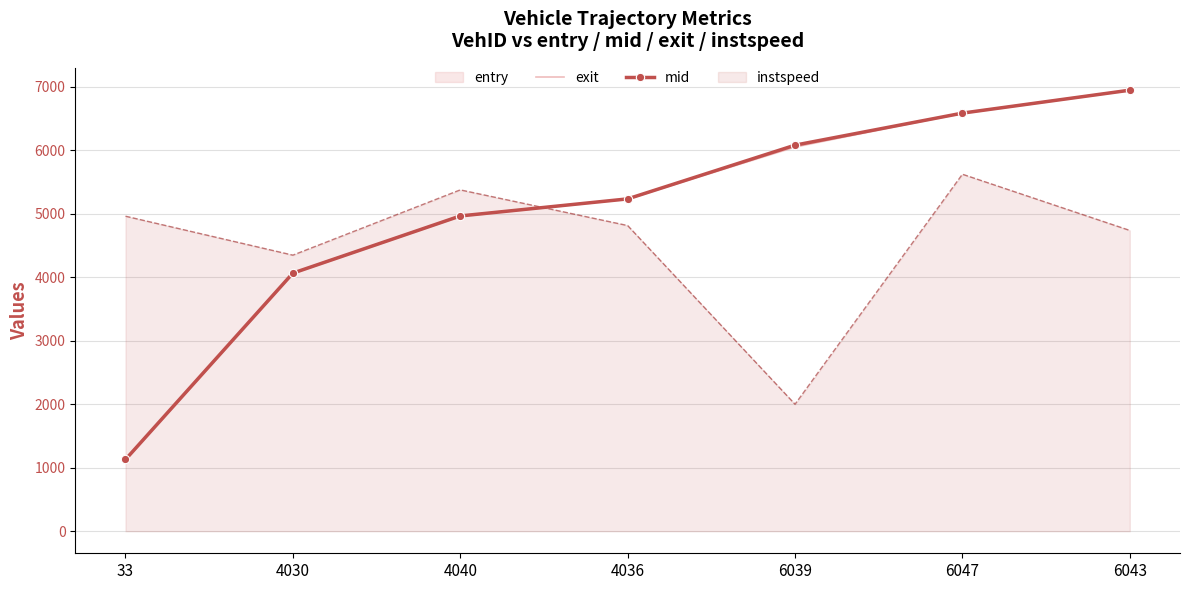

Reading left to right, list all the values displayed in this chart.

exit: 1133.1	4069.8	4969.8	5238.6	6053.8	6589.5	6950.9
mid: 1129.6	4065.2	4965.4	5234.2	6080.6	6585.2	6946.4